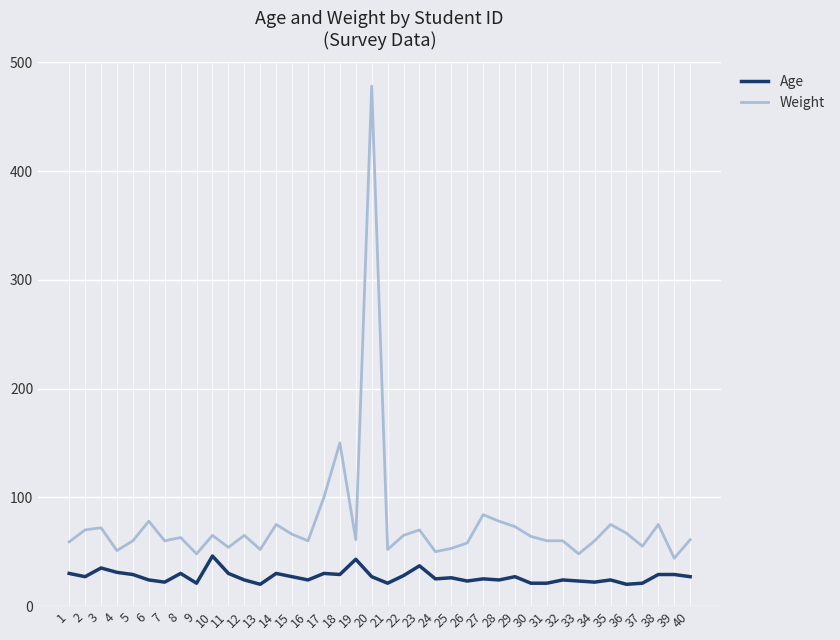

Which category has the highest value across all series?

20